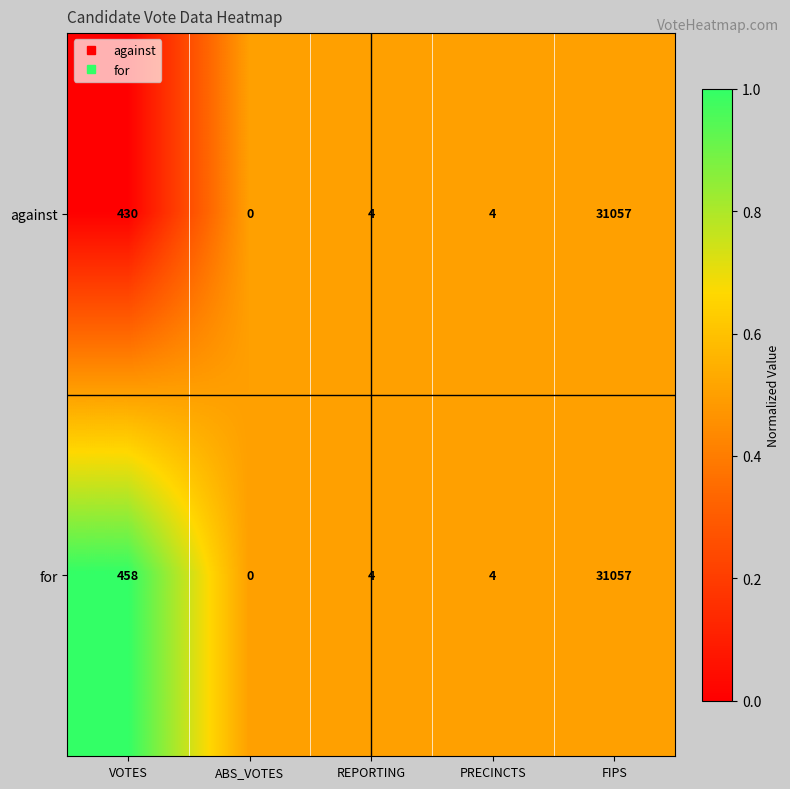

Rank the series by their average value, from highest to lowest.

for, against